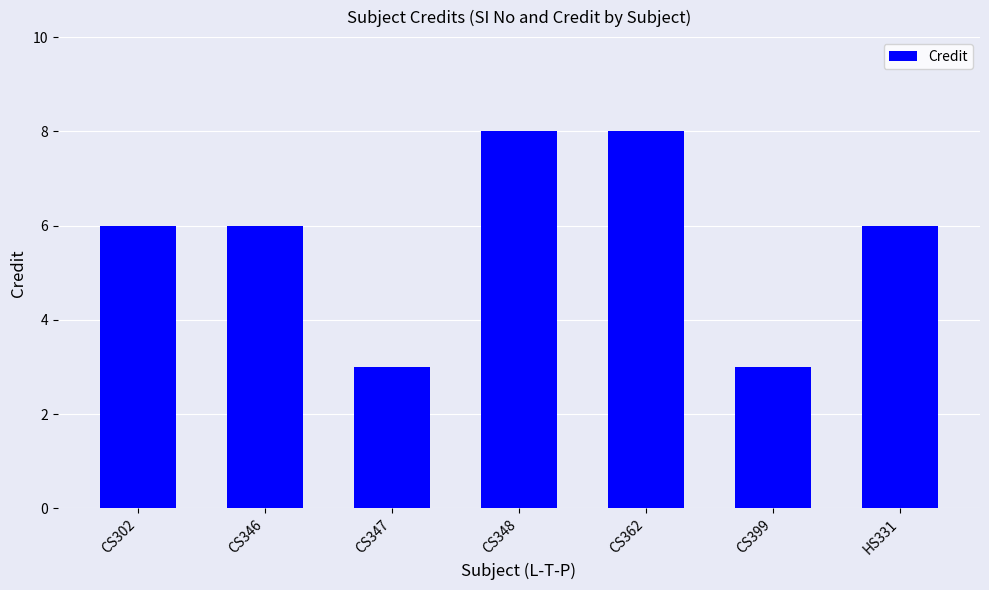

What is the minimum value shown in the chart?

3